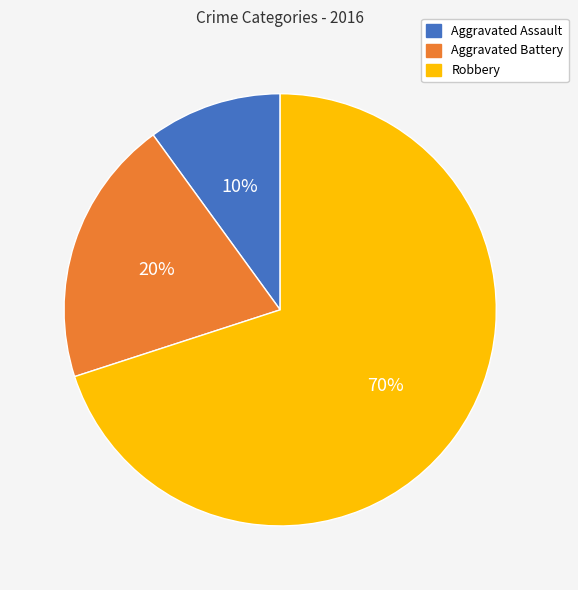

Which has a higher value, Robbery or Aggravated Assault?

Robbery